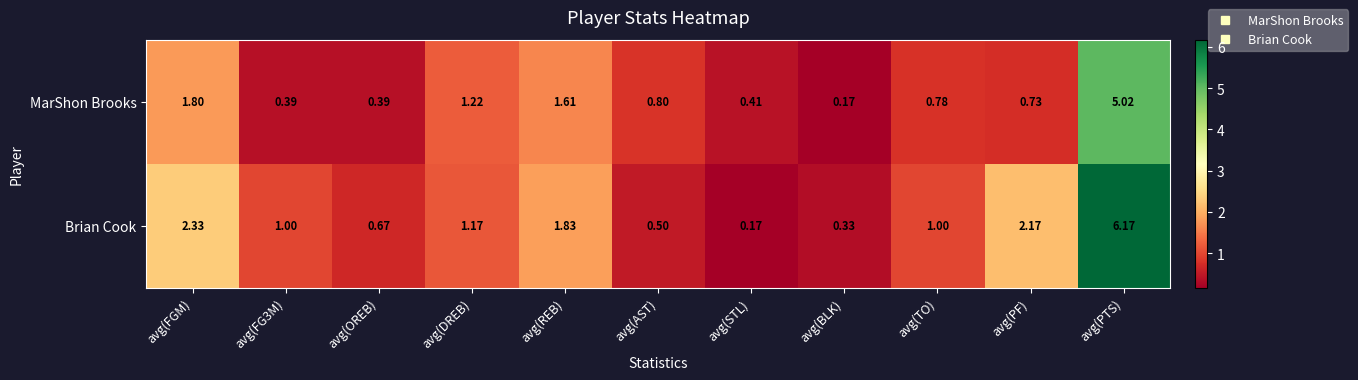

At which label does Brian Cook reach its minimum?

avg(STL)